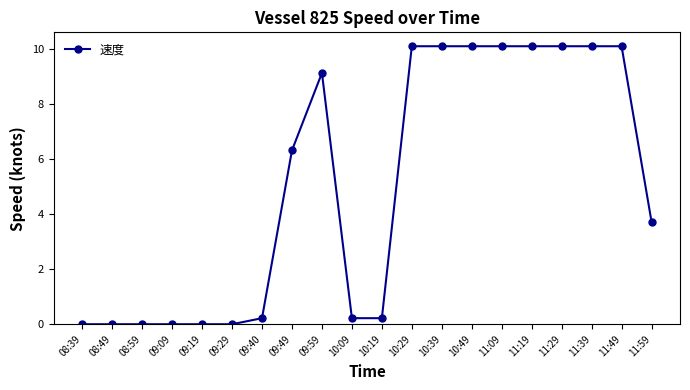

What is the maximum value shown in the chart?

10.1